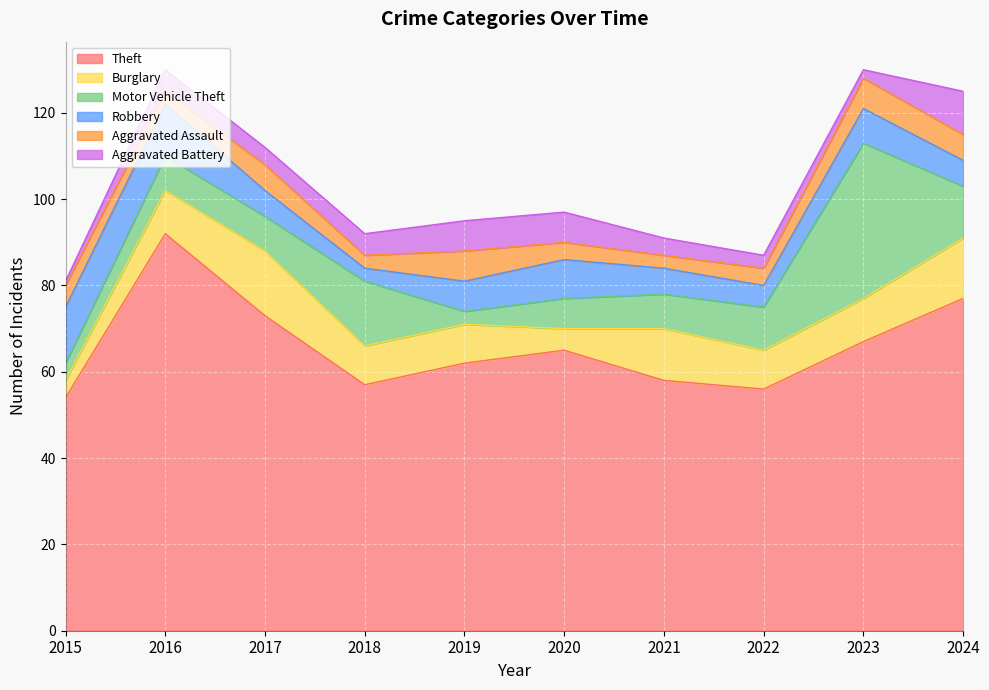

What are all the series names shown in the legend?

Theft, Burglary, Motor Vehicle Theft, Robbery, Aggravated Assault, Aggravated Battery